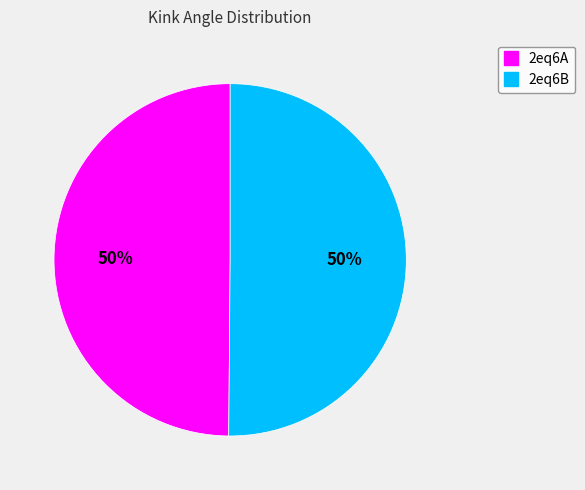

To the nearest percent, what is the average slice percentage?

50%